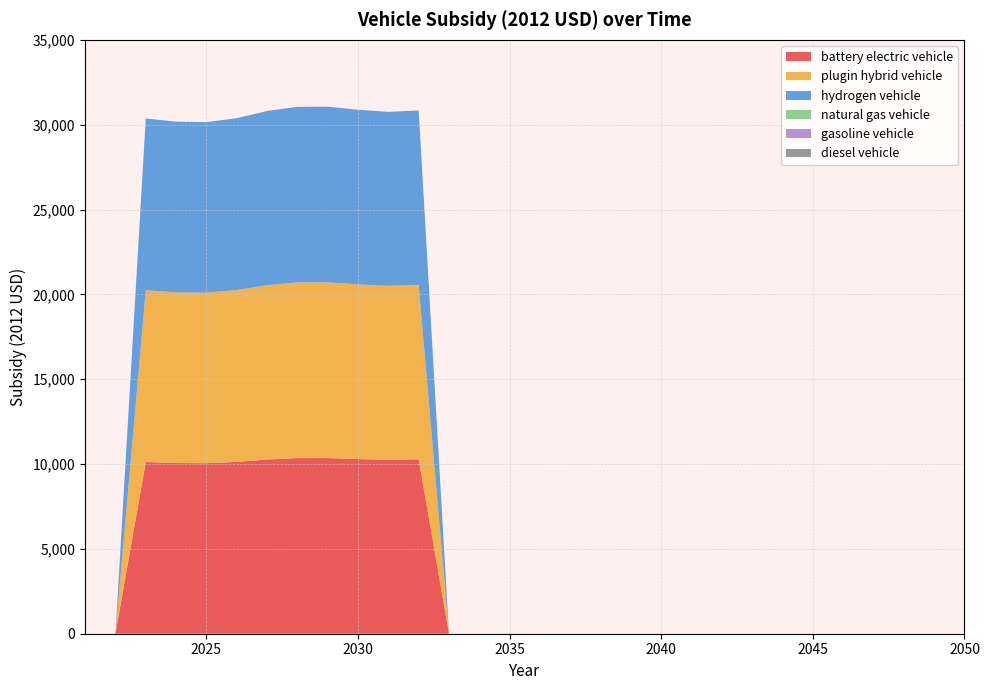

Reading left to right, list all the values displayed in this chart.

battery electric vehicle: 0.0	0.0	10121.2	10059.8	10050.8	10127.4	10269.1	10350.8	10353.7	10294.2	10251.9	10279.8	0.0	0.0	0.0	0.0	0.0	0.0	0.0	0.0	0.0	0.0	0.0	0.0	0.0	0.0	0.0	0.0	0.0	0.0
plugin hybrid vehicle: 0.0	0.0	10121.2	10059.8	10050.8	10127.4	10269.1	10350.8	10353.7	10294.2	10251.9	10279.8	0.0	0.0	0.0	0.0	0.0	0.0	0.0	0.0	0.0	0.0	0.0	0.0	0.0	0.0	0.0	0.0	0.0	0.0
hydrogen vehicle: 0.0	0.0	10121.2	10059.8	10050.8	10127.4	10269.1	10350.8	10353.7	10294.2	10251.9	10279.8	0.0	0.0	0.0	0.0	0.0	0.0	0.0	0.0	0.0	0.0	0.0	0.0	0.0	0.0	0.0	0.0	0.0	0.0
natural gas vehicle: 0.0	0.0	0.0	0.0	0.0	0.0	0.0	0.0	0.0	0.0	0.0	0.0	0.0	0.0	0.0	0.0	0.0	0.0	0.0	0.0	0.0	0.0	0.0	0.0	0.0	0.0	0.0	0.0	0.0	0.0
gasoline vehicle: 0.0	0.0	0.0	0.0	0.0	0.0	0.0	0.0	0.0	0.0	0.0	0.0	0.0	0.0	0.0	0.0	0.0	0.0	0.0	0.0	0.0	0.0	0.0	0.0	0.0	0.0	0.0	0.0	0.0	0.0
diesel vehicle: 0.0	0.0	0.0	0.0	0.0	0.0	0.0	0.0	0.0	0.0	0.0	0.0	0.0	0.0	0.0	0.0	0.0	0.0	0.0	0.0	0.0	0.0	0.0	0.0	0.0	0.0	0.0	0.0	0.0	0.0